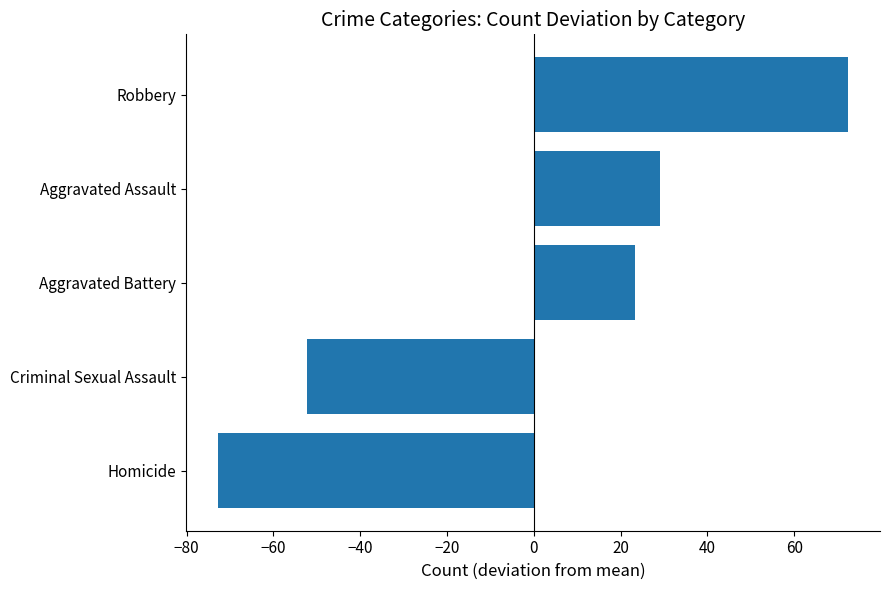

Count the number of data series in this chart.

1